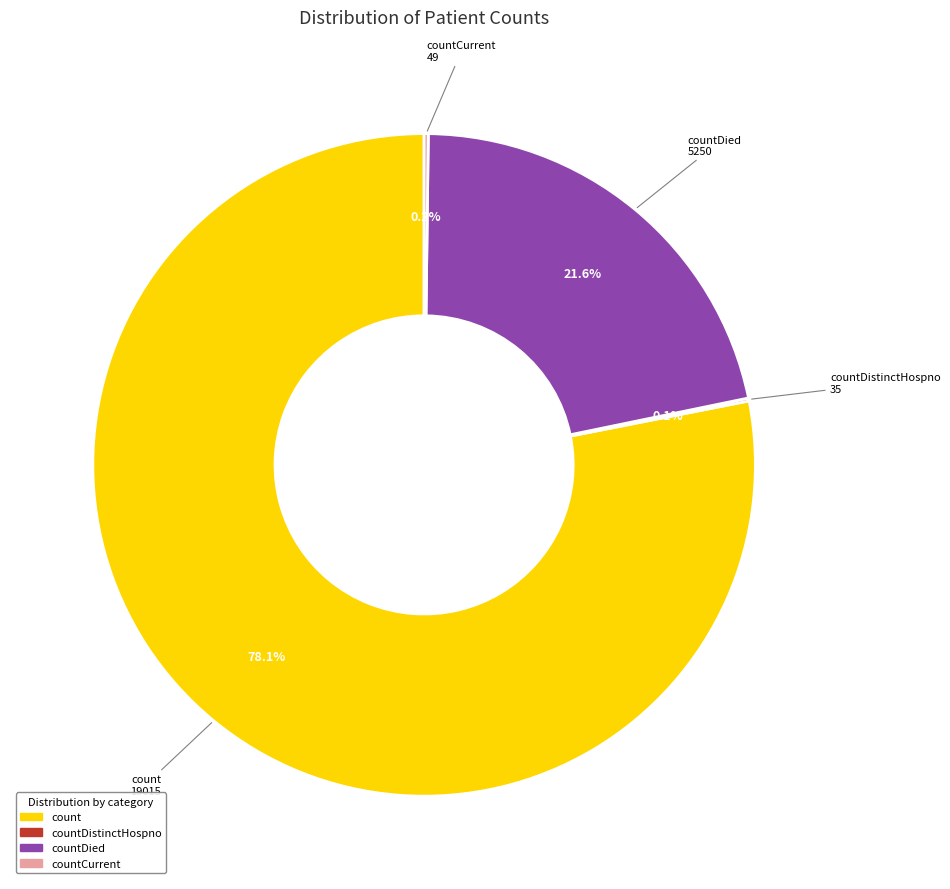

Is there a majority slice in this chart?

Yes